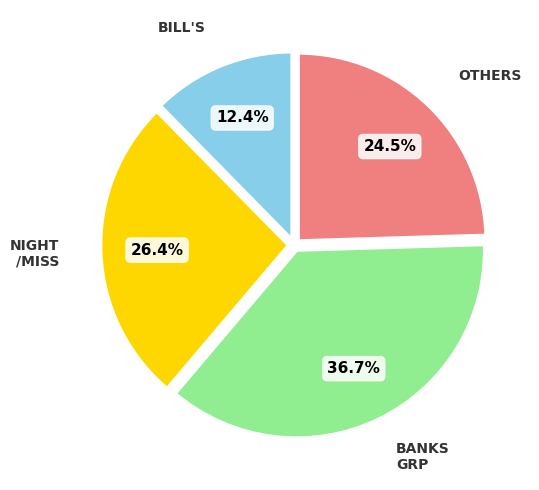

Is there a majority slice in this chart?

No